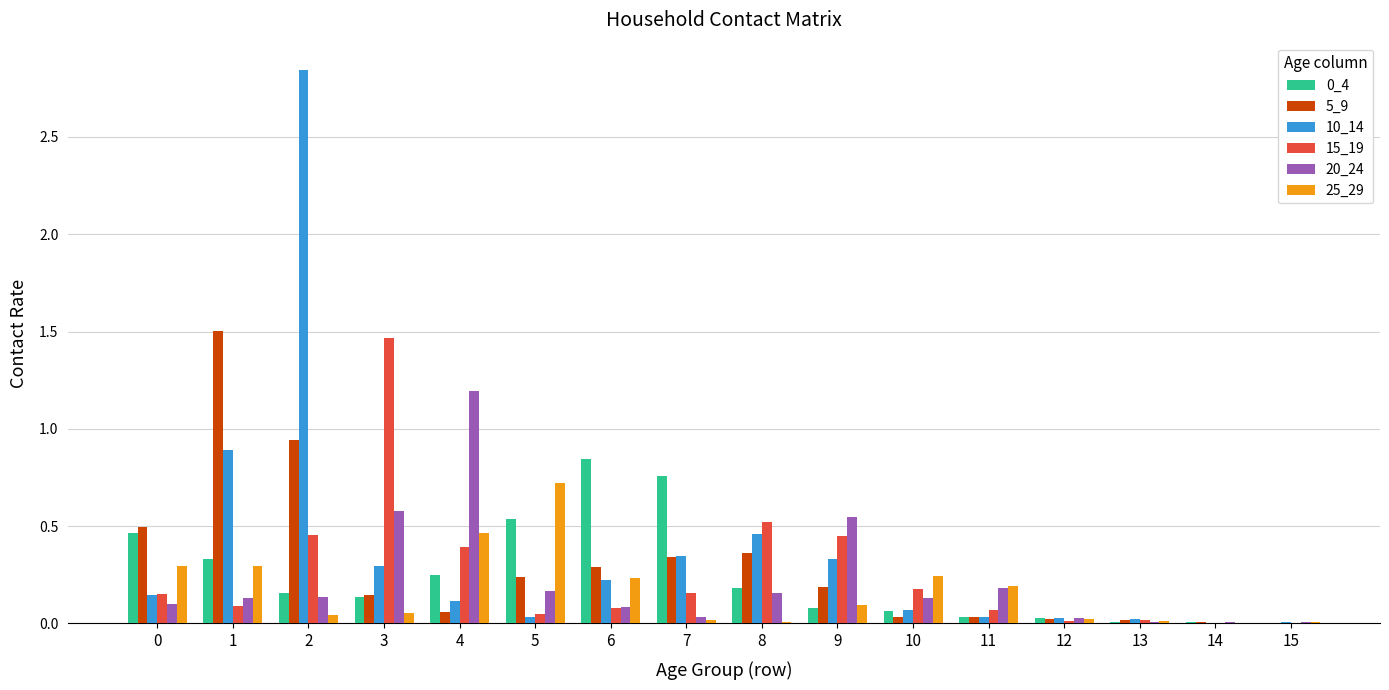

The value of 5_9 at 7 is 0.6. True or false?

False